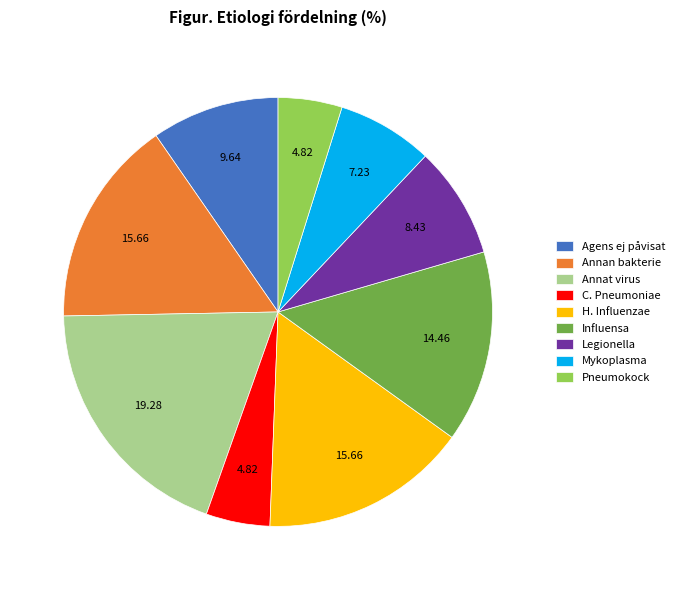

Approximately how many times larger is the value at Pneumokock compared to Influensa?

0.3